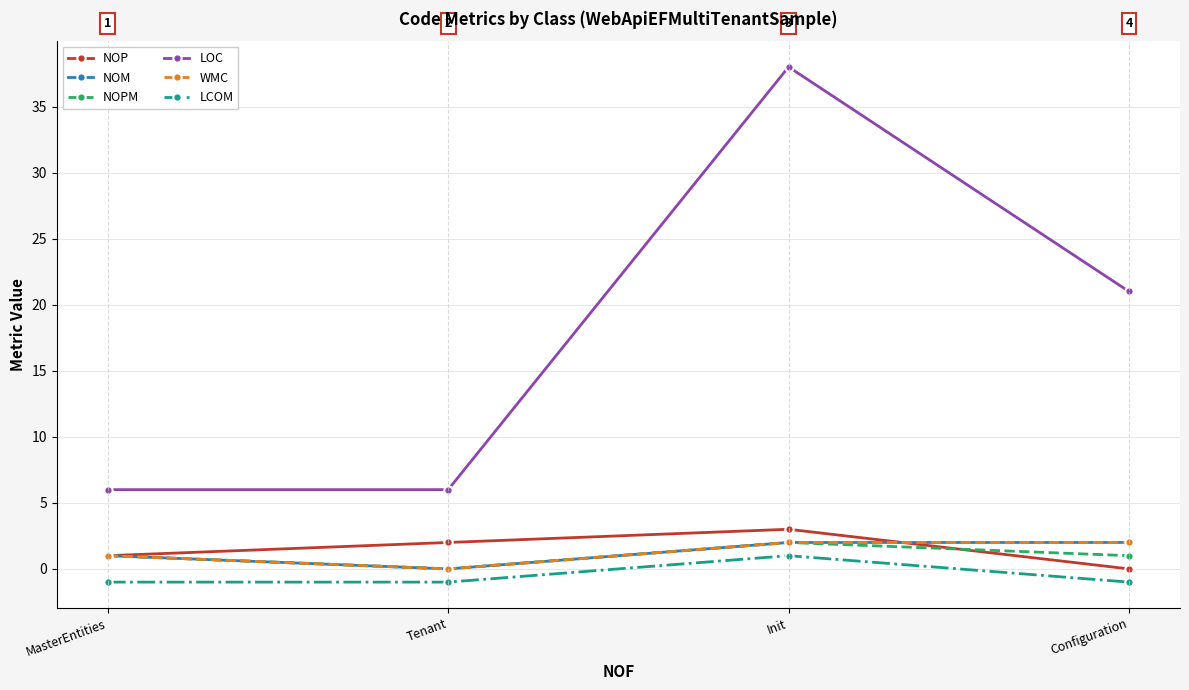

What are all the series names shown in the legend?

NOP, NOM, NOPM, LOC, WMC, LCOM